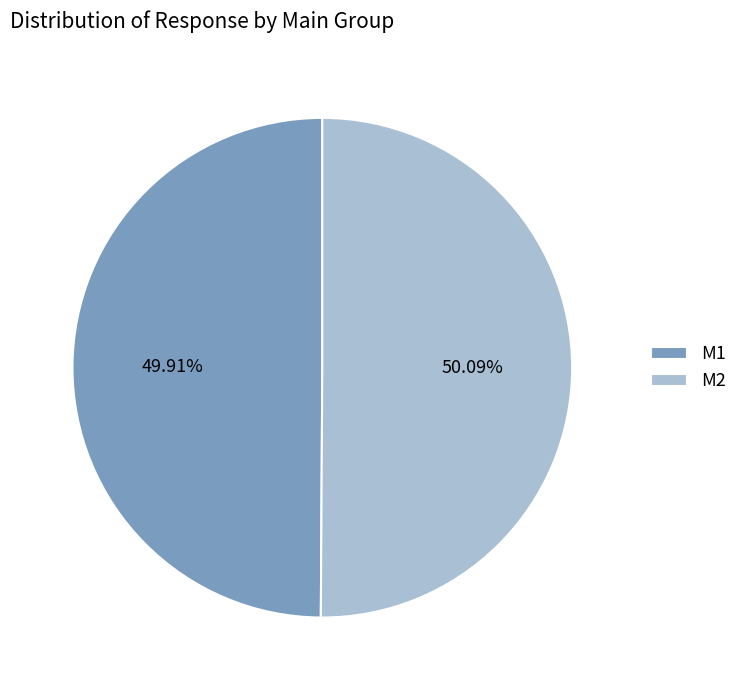

To the nearest percent, what is the average slice percentage?

50%